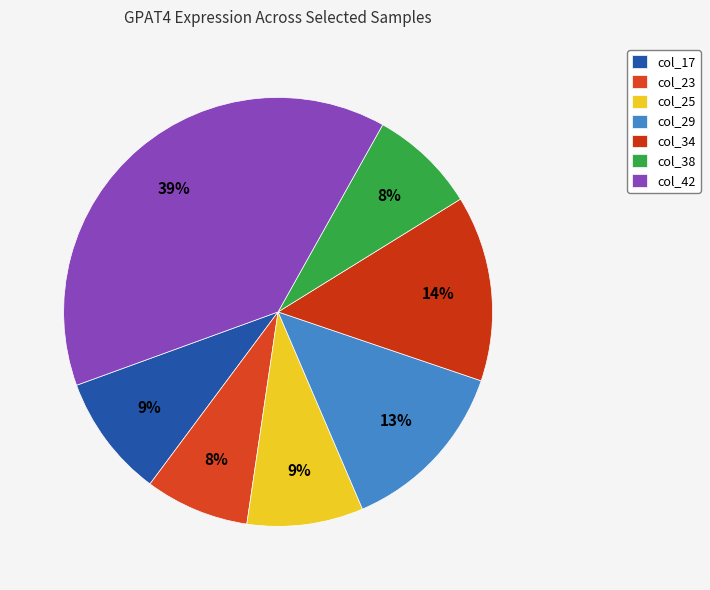

Is the sum of col_25 and col_29 greater than half?

No